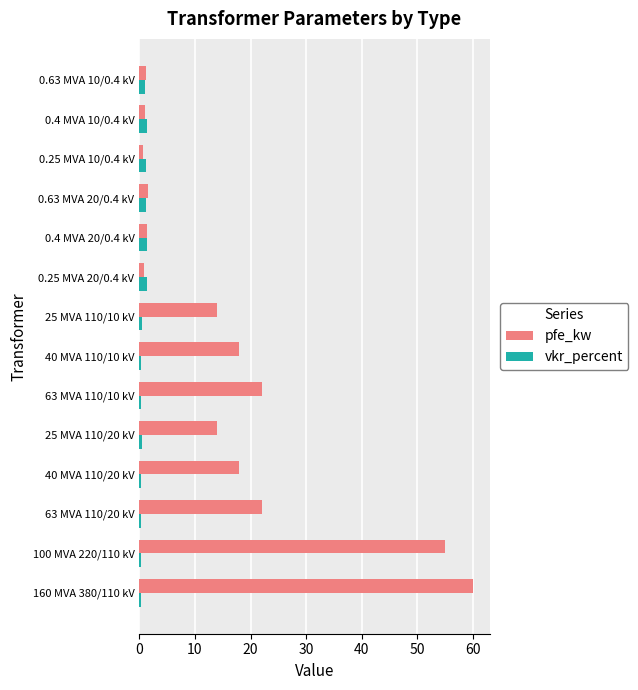

What is the difference between the maximum and second lowest values in the pfe_kw series?

59.2